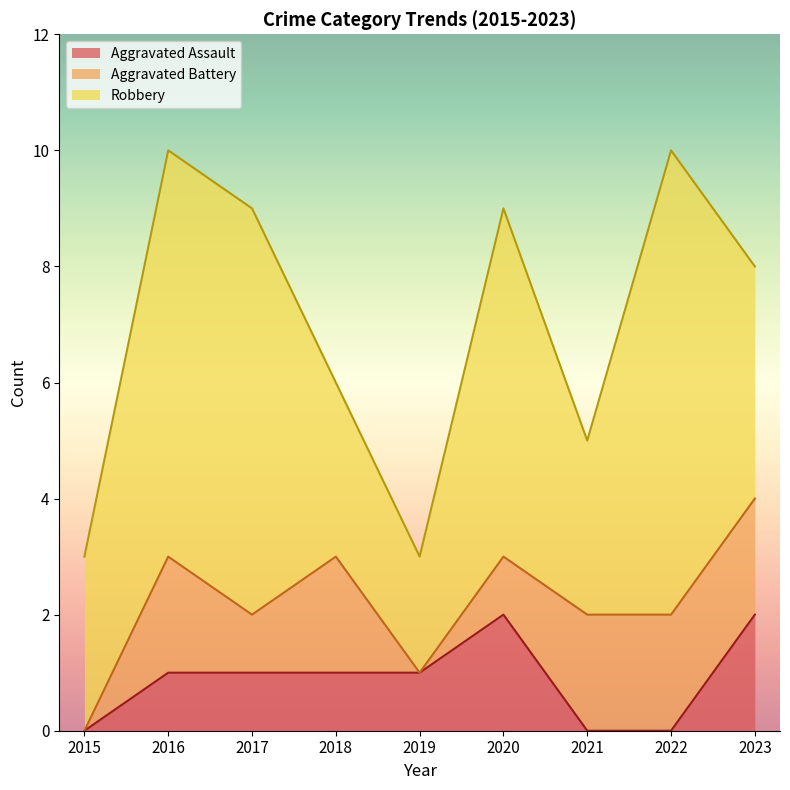

True or false: Aggravated Assault has a value of 1 at 2016.

True